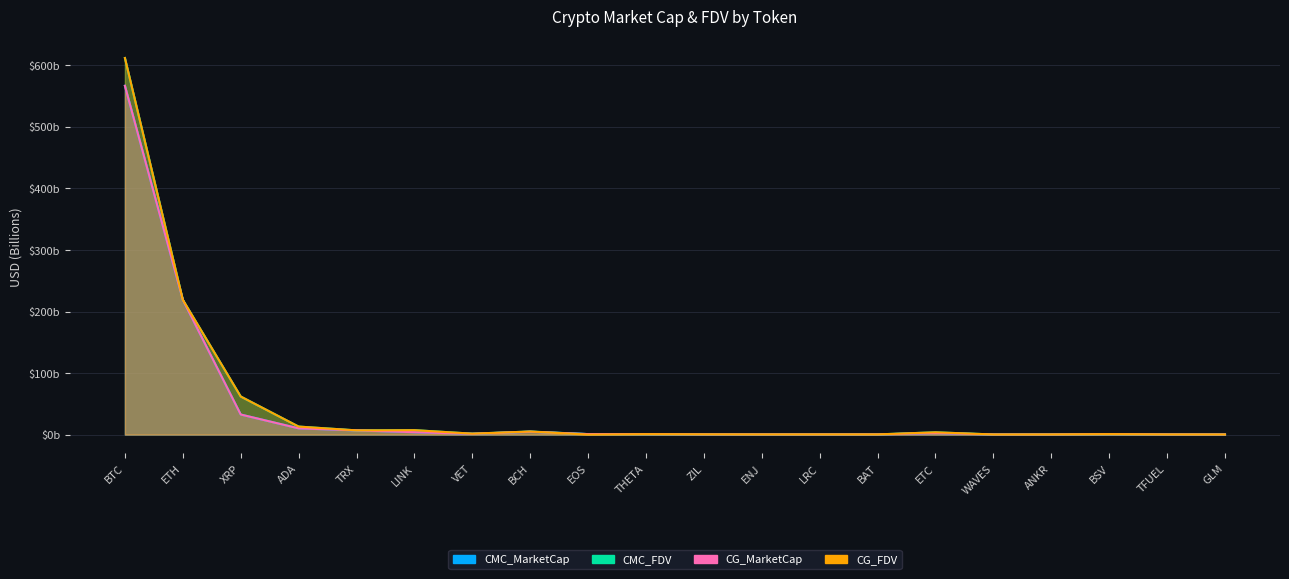

What is the difference between the CMC_FDV values at LRC and ZIL?

0.1